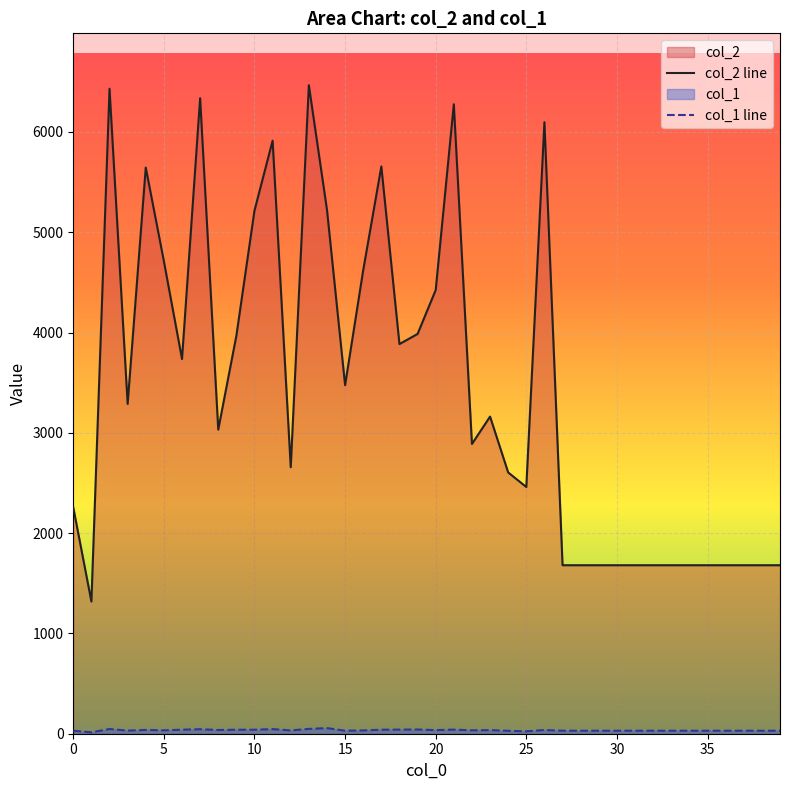

What is the difference between the col_2 values at 15 and 13?

2991